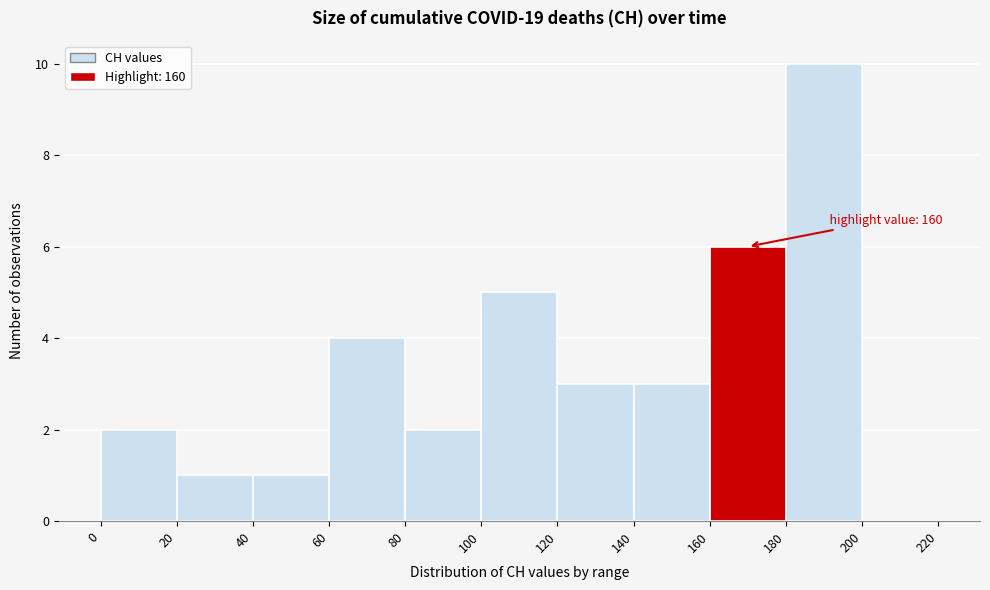

Which range on the x-axis has the tallest bar?

180 to 200